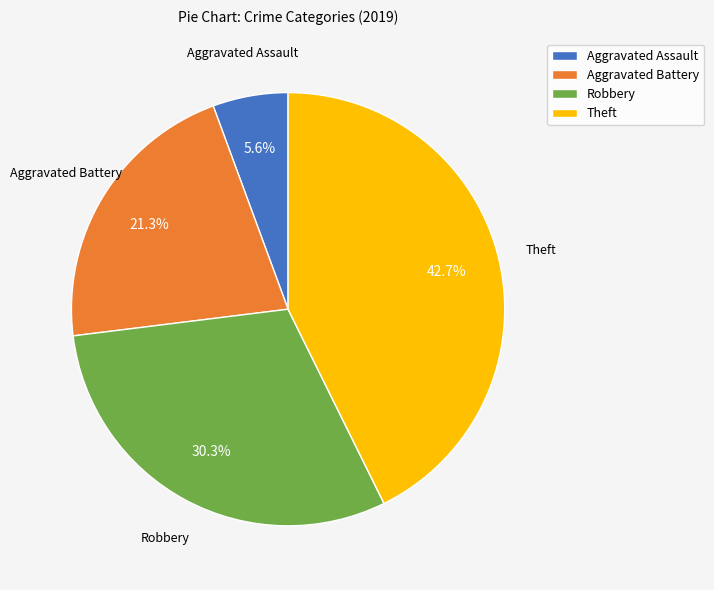

Which has a higher value, Robbery or Aggravated Assault?

Robbery